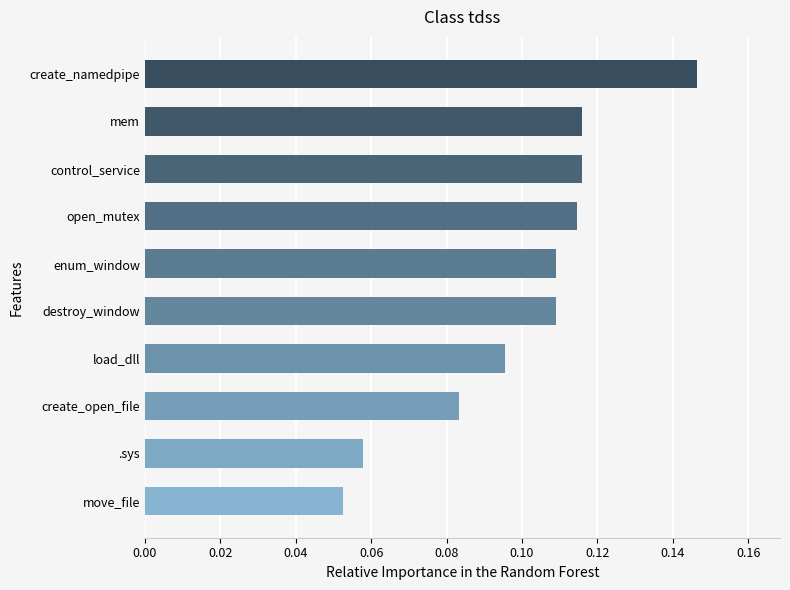

At which label is the value closest to 0?

move_file